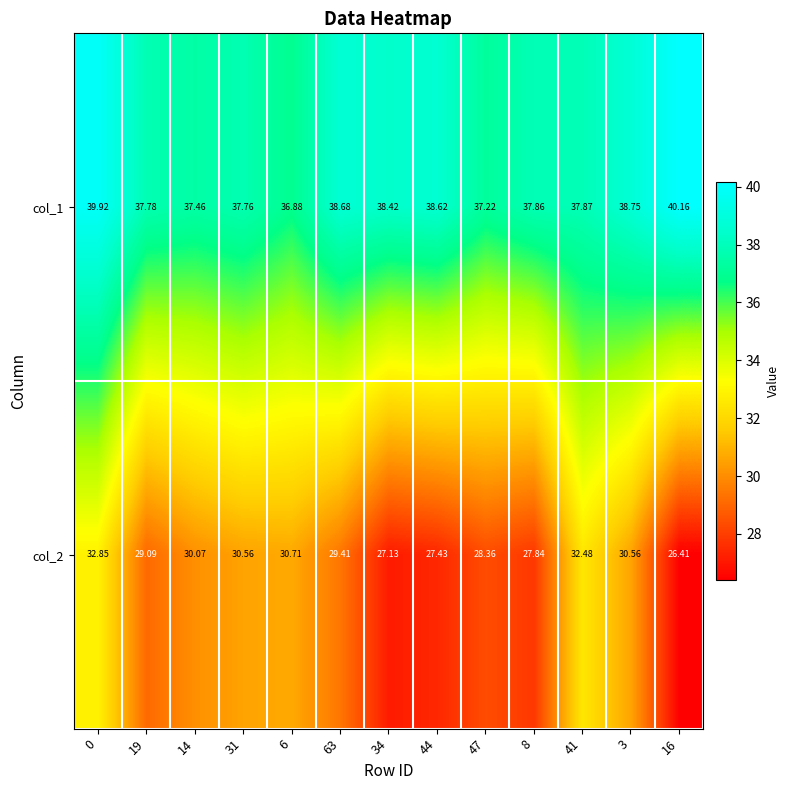

What is the total value across all series at 3?

69.3